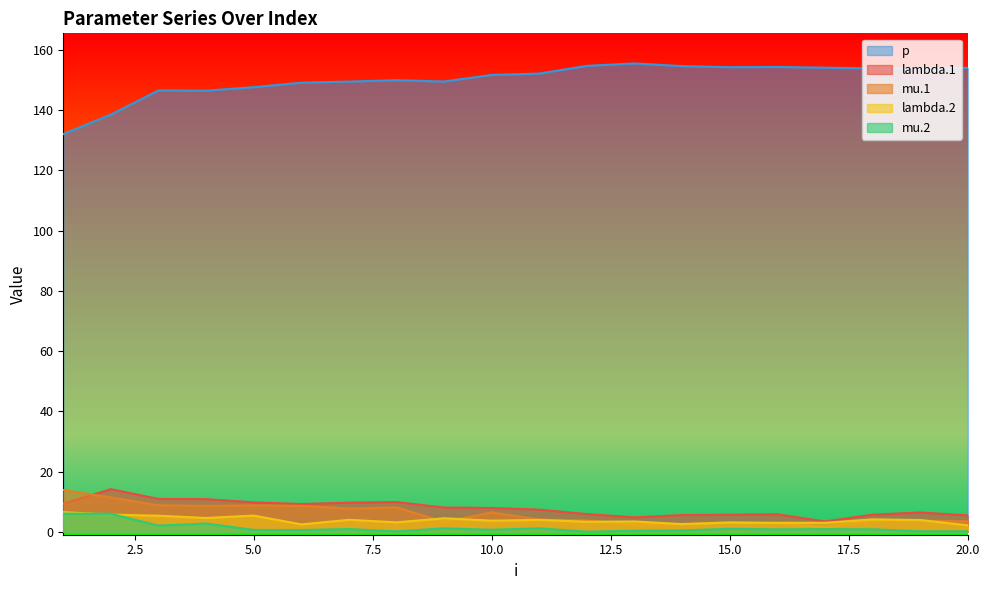

True or false: lambda.1 and mu.2 intersect in this chart.

False